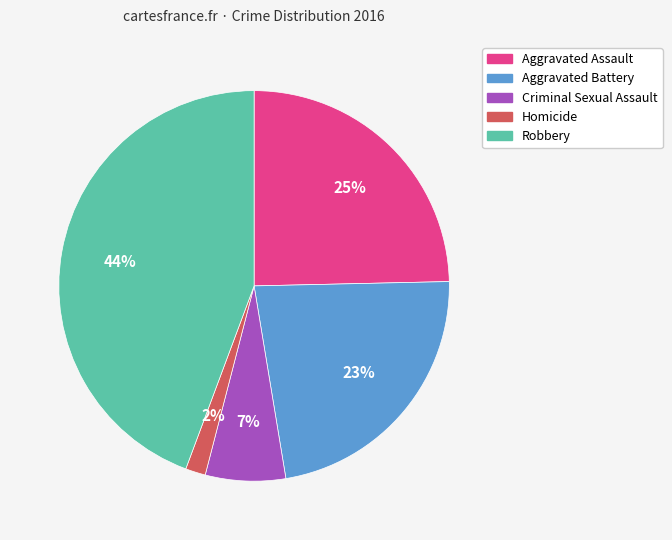

How many slices are in this pie chart?

5